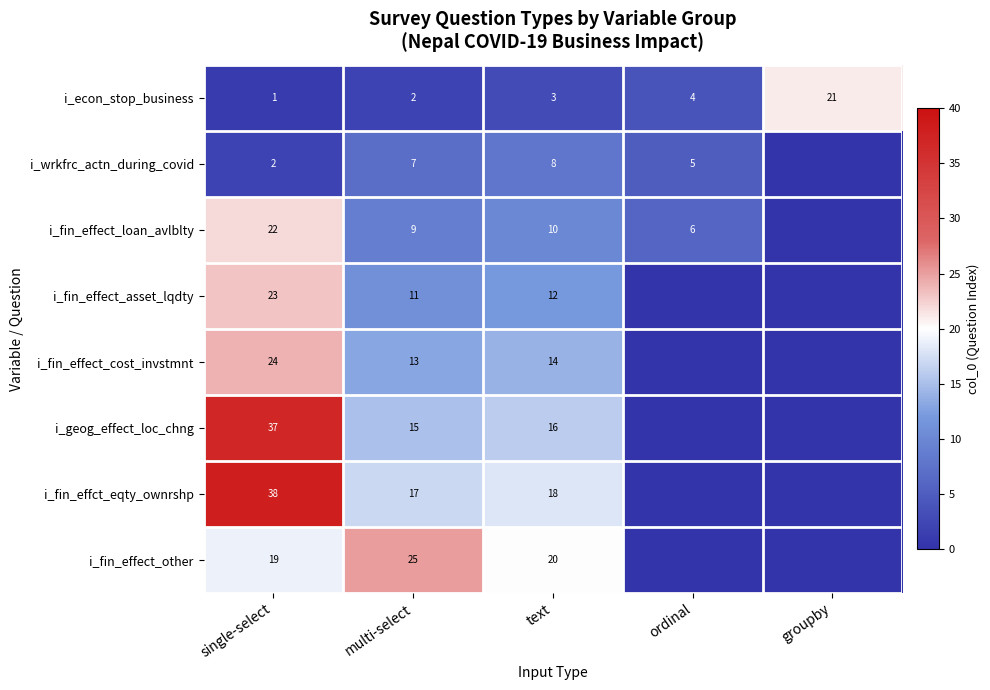

What is the difference between the highest and lowest values at text?

17